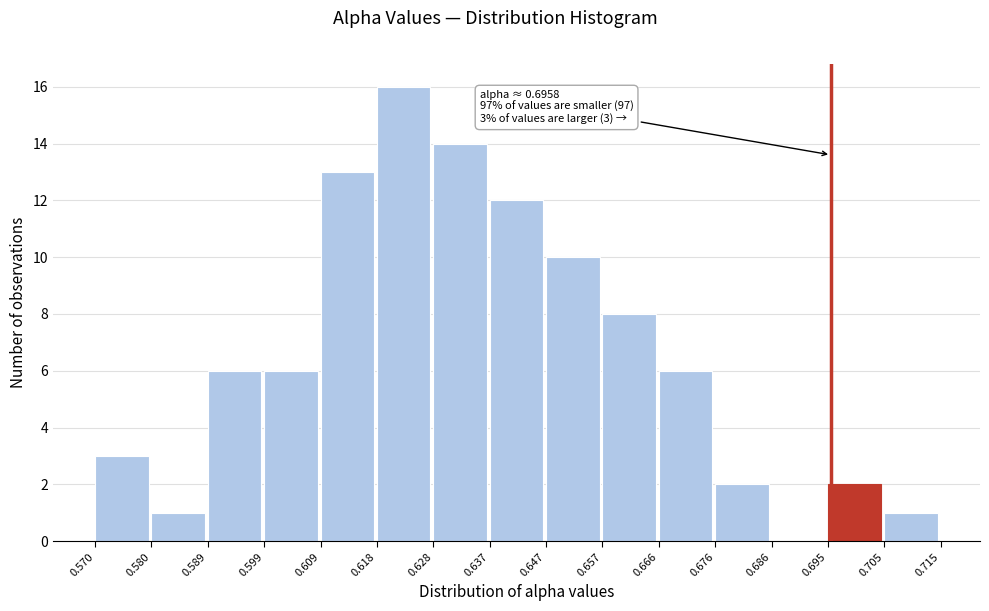

Over which range of the x-axis is the bar tallest?

0.618 to 0.628